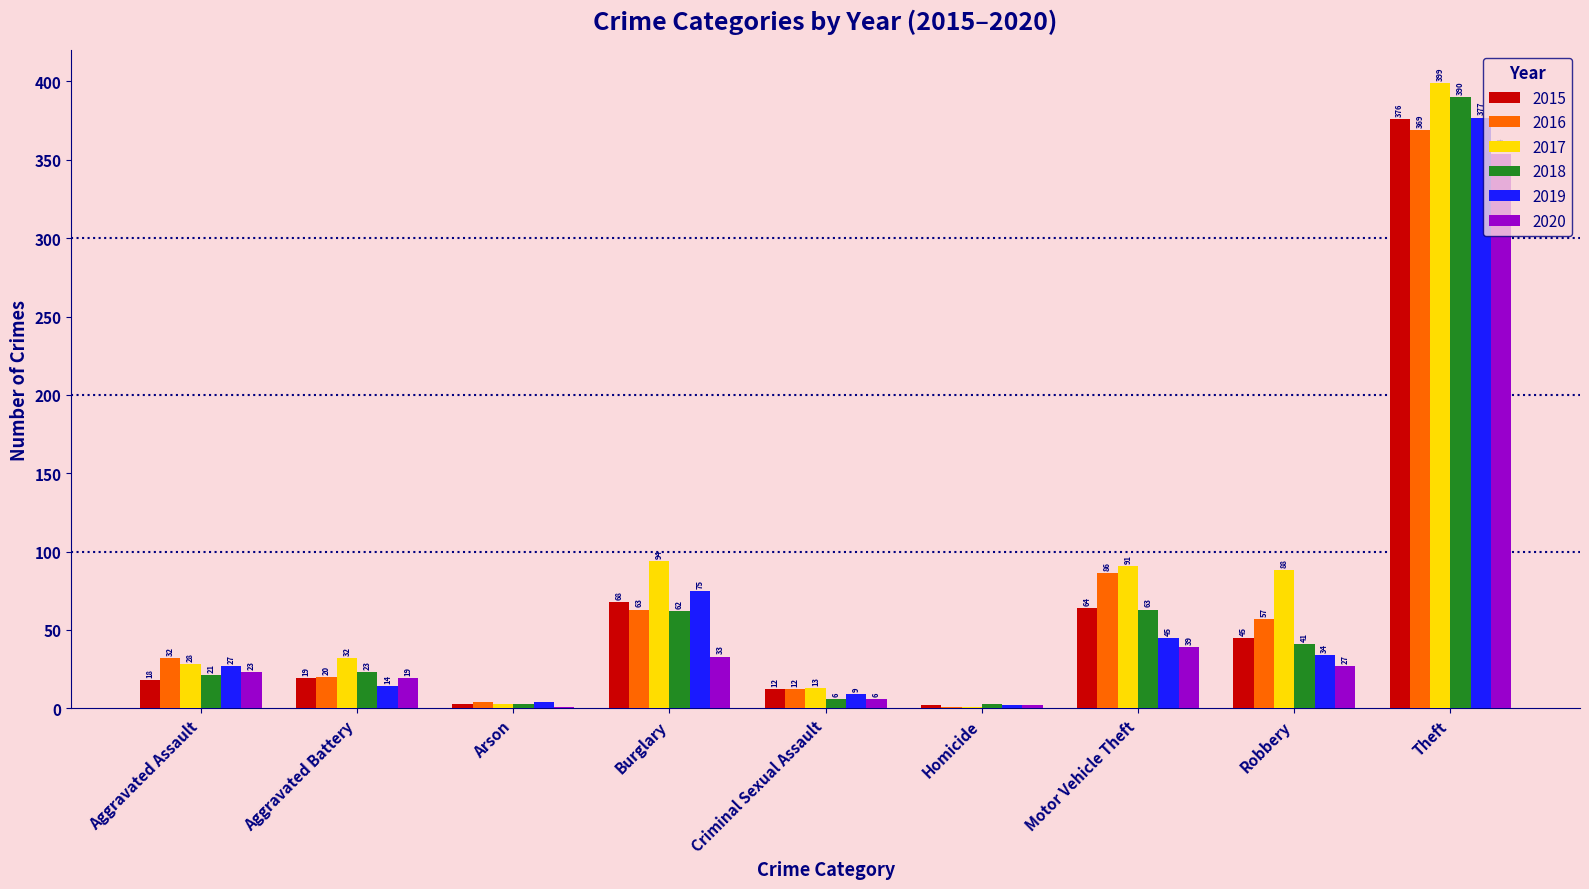

The 2018 series shows 21 at Robbery. True or false?

False